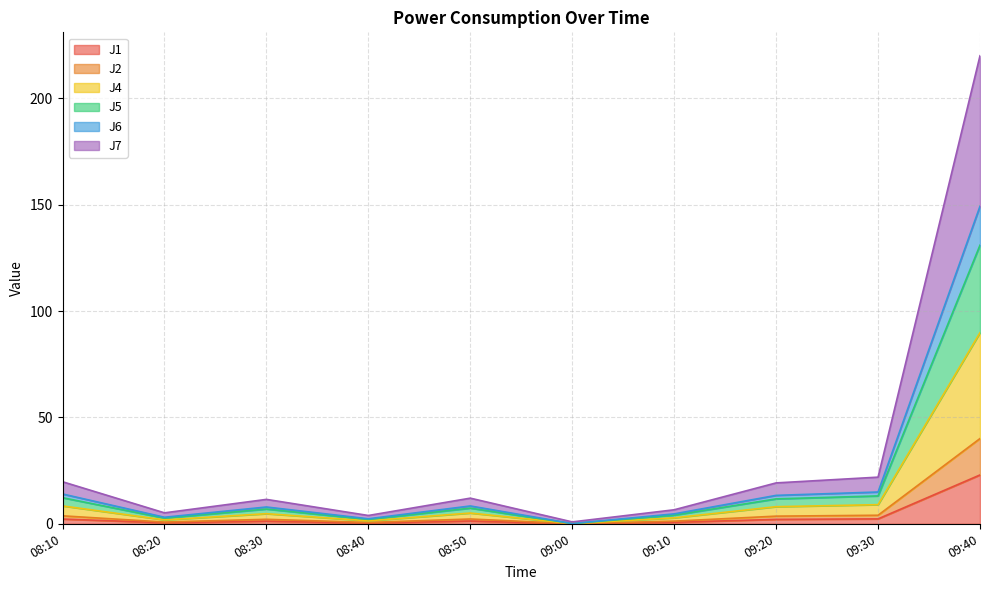

True or false: J2 has more than 0 points higher than both neighbors.

True